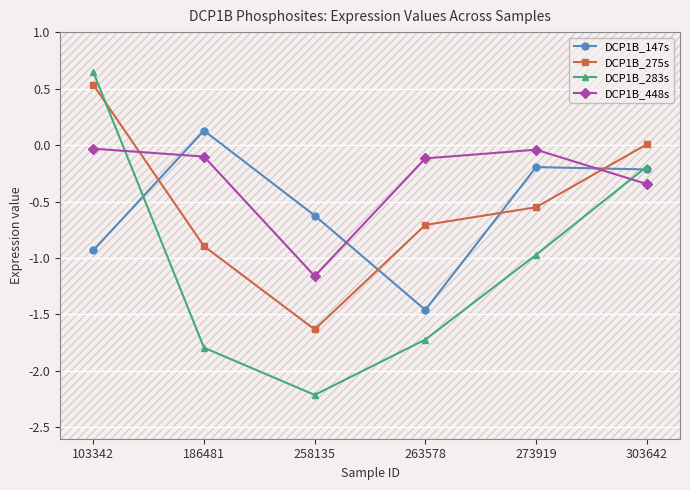

What is the sum of the DCP1B_283s values at 263578 and 273919?

-2.7